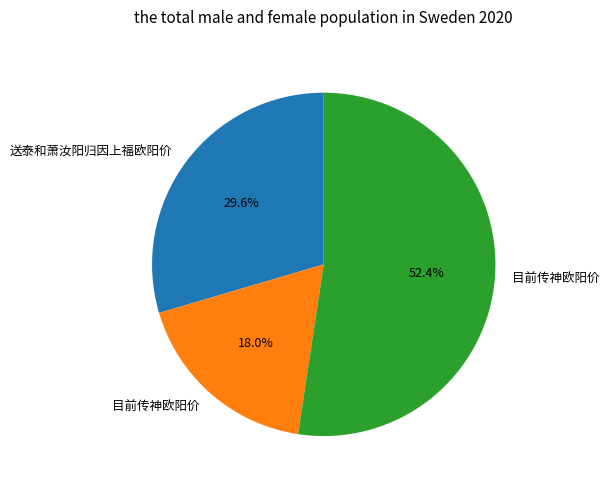

Does any single category account for the majority?

Yes